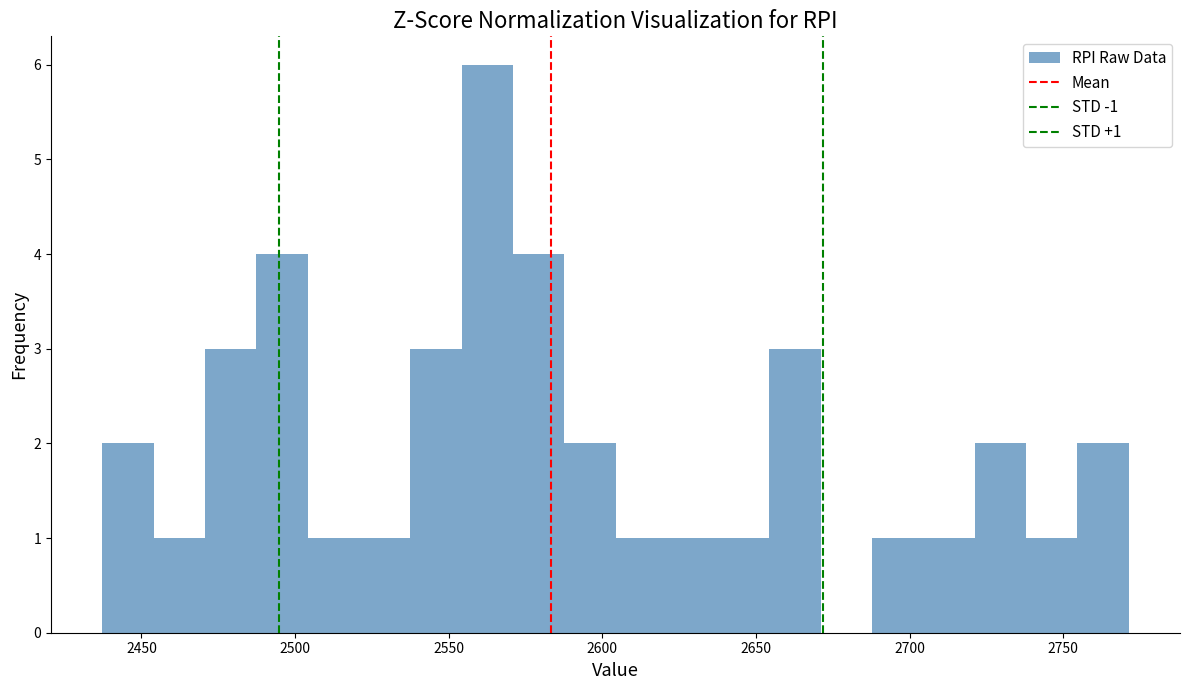

Around what value on the x-axis is the tallest bar? Give the approximate position of its centre, as read against the axis.

2565